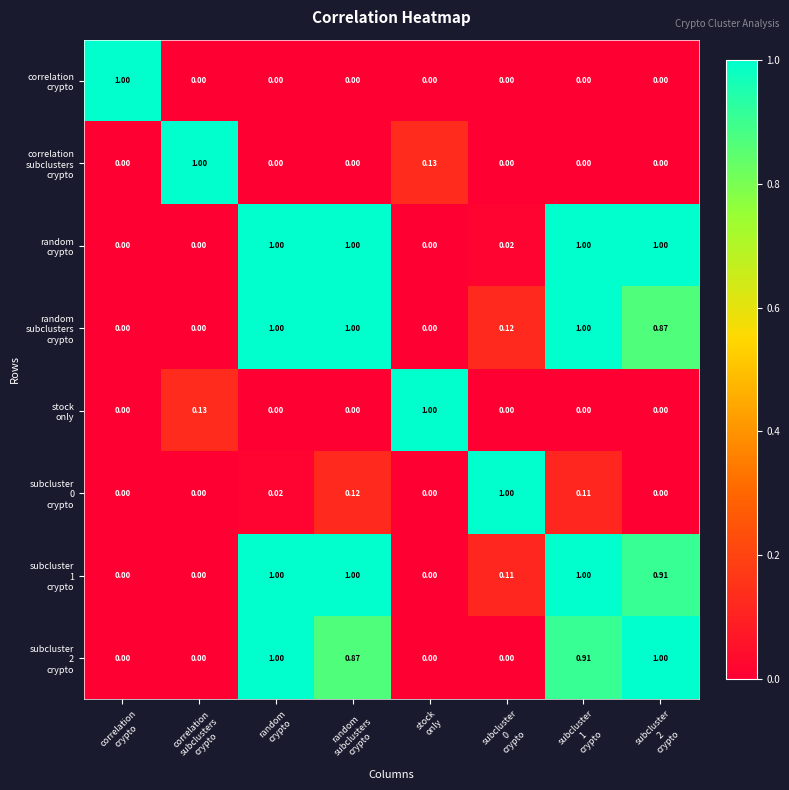

At how many categories does at least one series exceed 0?

8